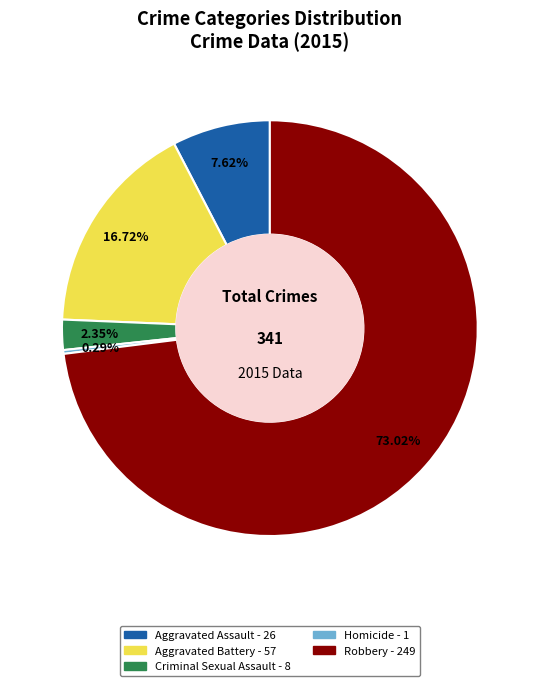

What portion of the pie excludes Robbery?

27.0%